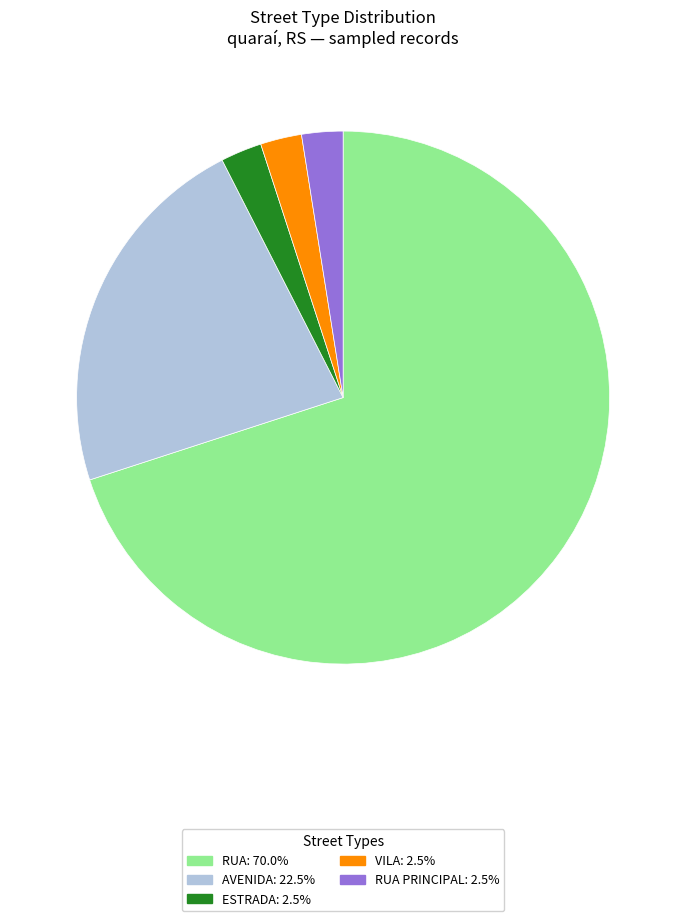

Is there a majority slice in this chart?

Yes